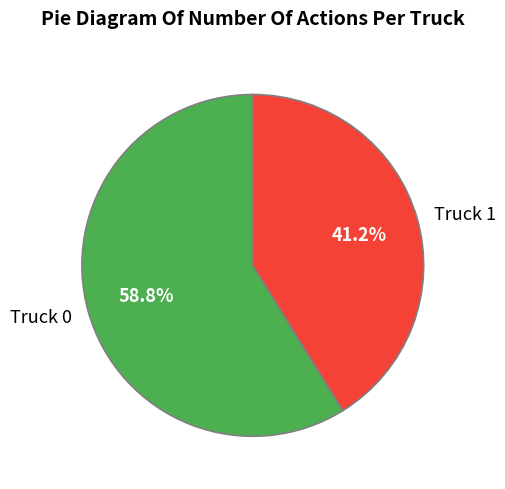

To the nearest percent, what is the average slice percentage?

50%